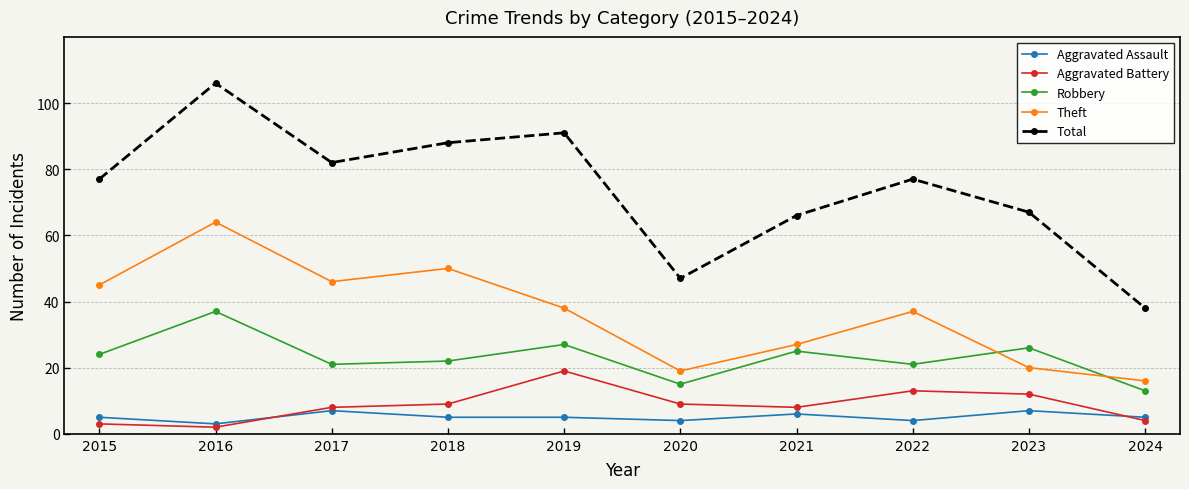

The Aggravated Battery series shows 10 at 2019. True or false?

False